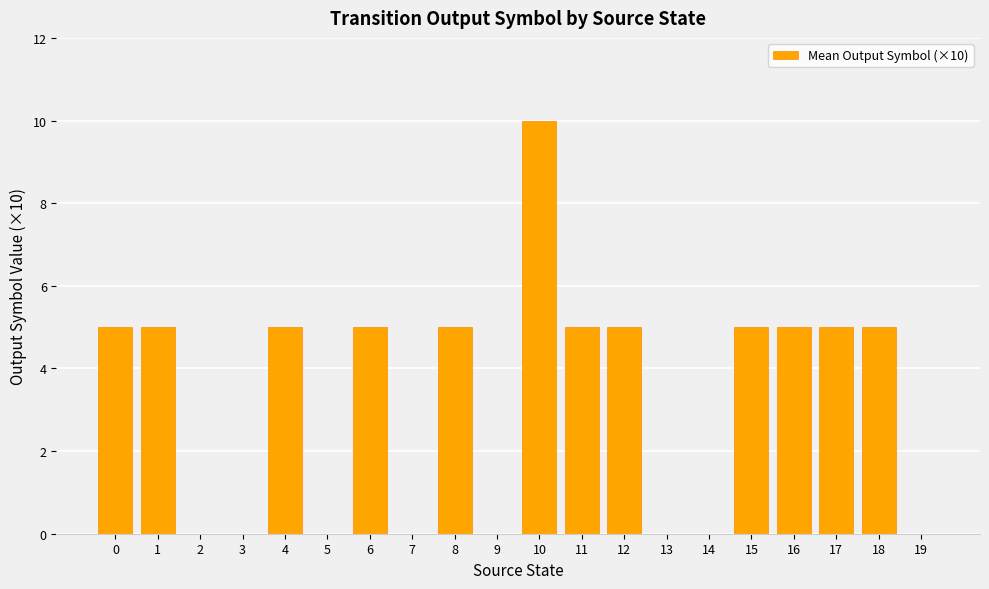

Reading left to right, what are all the values shown in this chart?

0=5	1=5	2=0	3=0	4=5	5=0	6=5	7=0	8=5	9=0	10=10	11=5	12=5	13=0	14=0	15=5	16=5	17=5	18=5	19=0